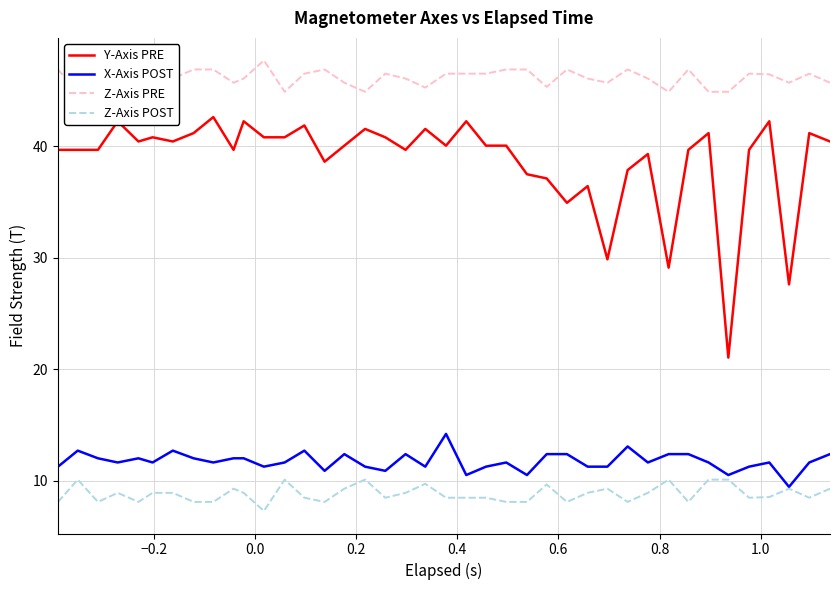

What is the highest value of the Z-Axis POST series?

10.1